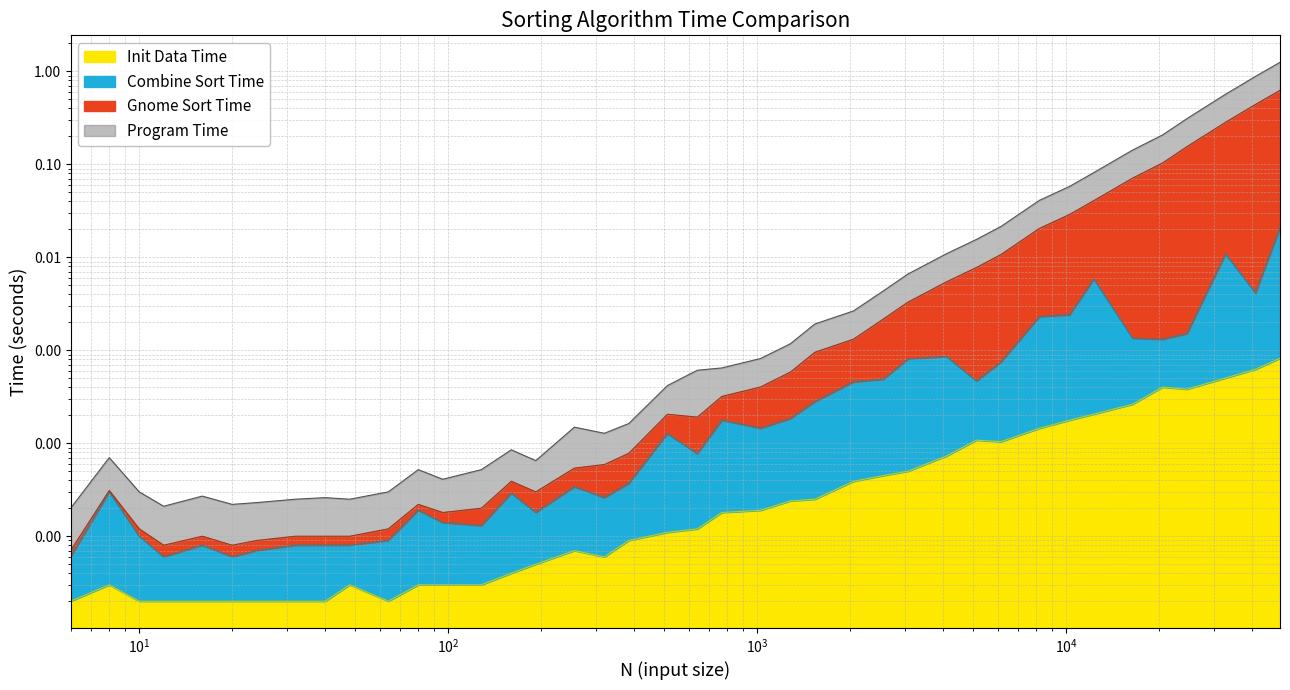

True or false: Combine Sort Time and Init Data Time cross at least once.

False